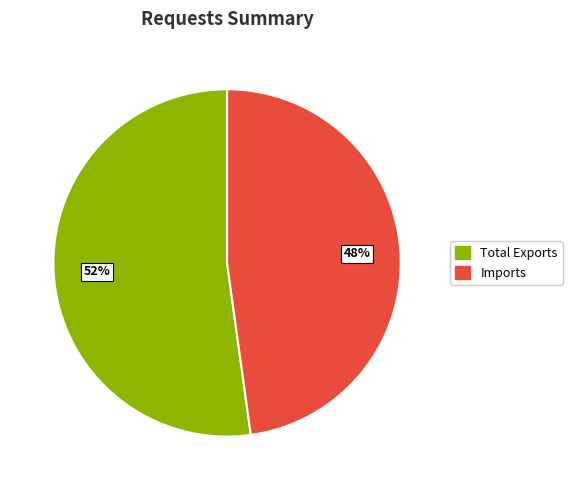

Does Total Exports represent more than half of the total?

Yes